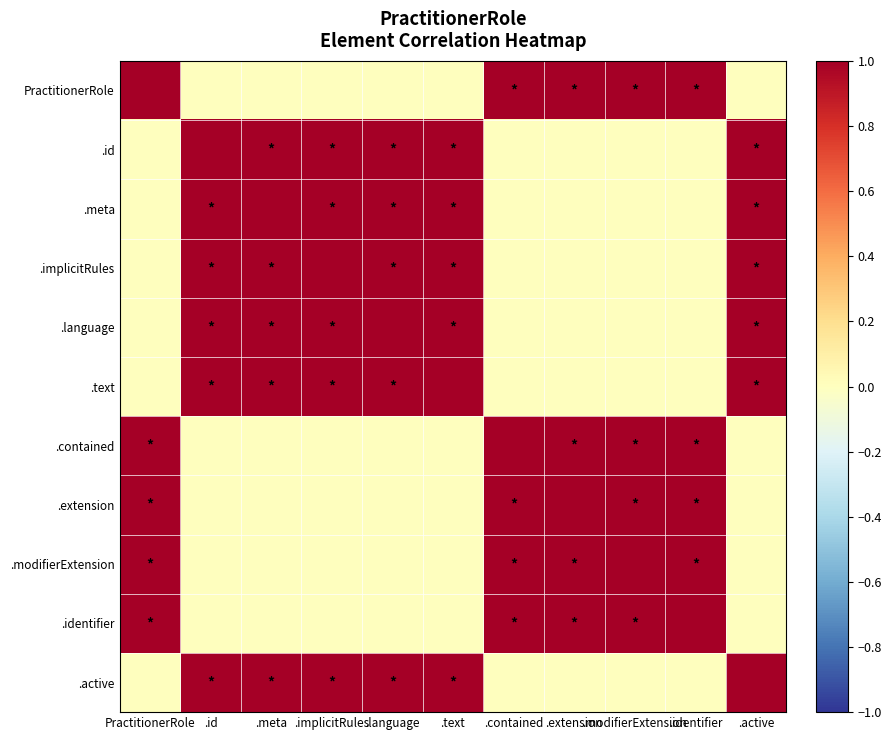

Reading left to right, list all the values displayed in this chart.

PractitionerRole: PractitionerRole=1.0	.id=0.0	.meta=0.0	.implicitRules=0.0	.language=0.0	.text=0.0	.contained=1.0	.extension=1.0	.modifierExtension=1.0	.identifier=1.0	.active=0.0
.id: PractitionerRole=0.0	.id=1.0	.meta=1.0	.implicitRules=1.0	.language=1.0	.text=1.0	.contained=0.0	.extension=0.0	.modifierExtension=0.0	.identifier=0.0	.active=1.0
.meta: PractitionerRole=0.0	.id=1.0	.meta=1.0	.implicitRules=1.0	.language=1.0	.text=1.0	.contained=0.0	.extension=0.0	.modifierExtension=0.0	.identifier=0.0	.active=1.0
.implicitRules: PractitionerRole=0.0	.id=1.0	.meta=1.0	.implicitRules=1.0	.language=1.0	.text=1.0	.contained=0.0	.extension=0.0	.modifierExtension=0.0	.identifier=0.0	.active=1.0
.language: PractitionerRole=0.0	.id=1.0	.meta=1.0	.implicitRules=1.0	.language=1.0	.text=1.0	.contained=0.0	.extension=0.0	.modifierExtension=0.0	.identifier=0.0	.active=1.0
.text: PractitionerRole=0.0	.id=1.0	.meta=1.0	.implicitRules=1.0	.language=1.0	.text=1.0	.contained=0.0	.extension=0.0	.modifierExtension=0.0	.identifier=0.0	.active=1.0
.contained: PractitionerRole=1.0	.id=0.0	.meta=0.0	.implicitRules=0.0	.language=0.0	.text=0.0	.contained=1.0	.extension=1.0	.modifierExtension=1.0	.identifier=1.0	.active=0.0
.extension: PractitionerRole=1.0	.id=0.0	.meta=0.0	.implicitRules=0.0	.language=0.0	.text=0.0	.contained=1.0	.extension=1.0	.modifierExtension=1.0	.identifier=1.0	.active=0.0
.modifierExtension: PractitionerRole=1.0	.id=0.0	.meta=0.0	.implicitRules=0.0	.language=0.0	.text=0.0	.contained=1.0	.extension=1.0	.modifierExtension=1.0	.identifier=1.0	.active=0.0
.identifier: PractitionerRole=1.0	.id=0.0	.meta=0.0	.implicitRules=0.0	.language=0.0	.text=0.0	.contained=1.0	.extension=1.0	.modifierExtension=1.0	.identifier=1.0	.active=0.0
.active: PractitionerRole=0.0	.id=1.0	.meta=1.0	.implicitRules=1.0	.language=1.0	.text=1.0	.contained=0.0	.extension=0.0	.modifierExtension=0.0	.identifier=0.0	.active=1.0